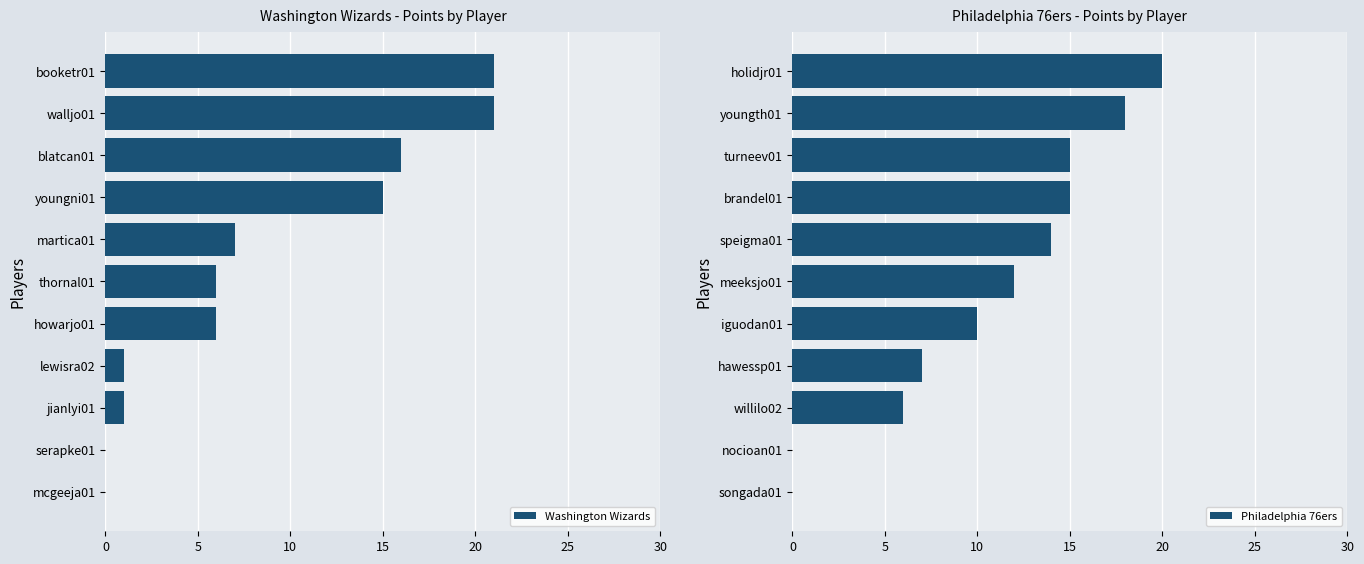

List the series in order of their peak value, lowest first.

Philadelphia 76ers, Washington Wizards